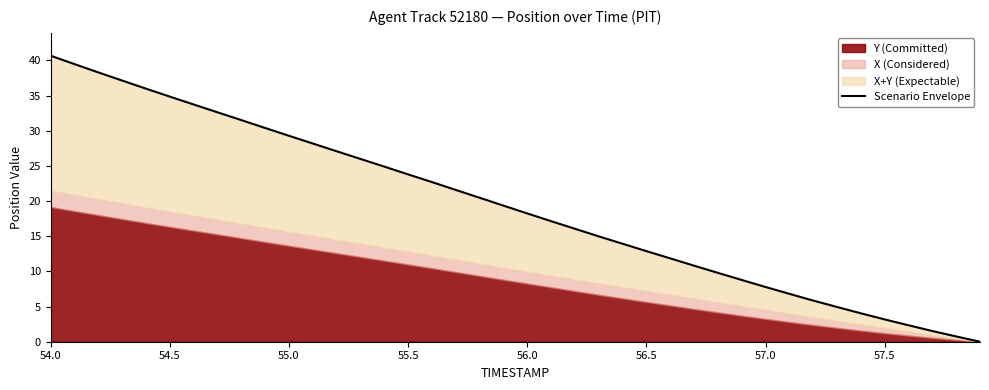

How many values are above zero?

39